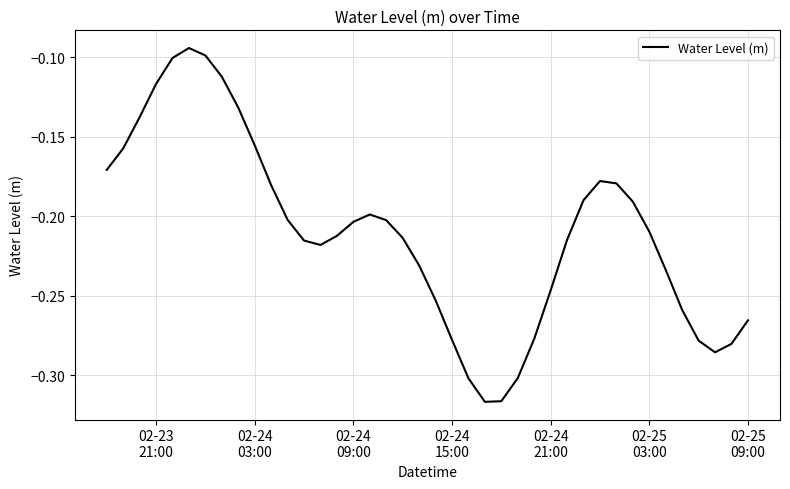

How many lines are shown in the chart?

1